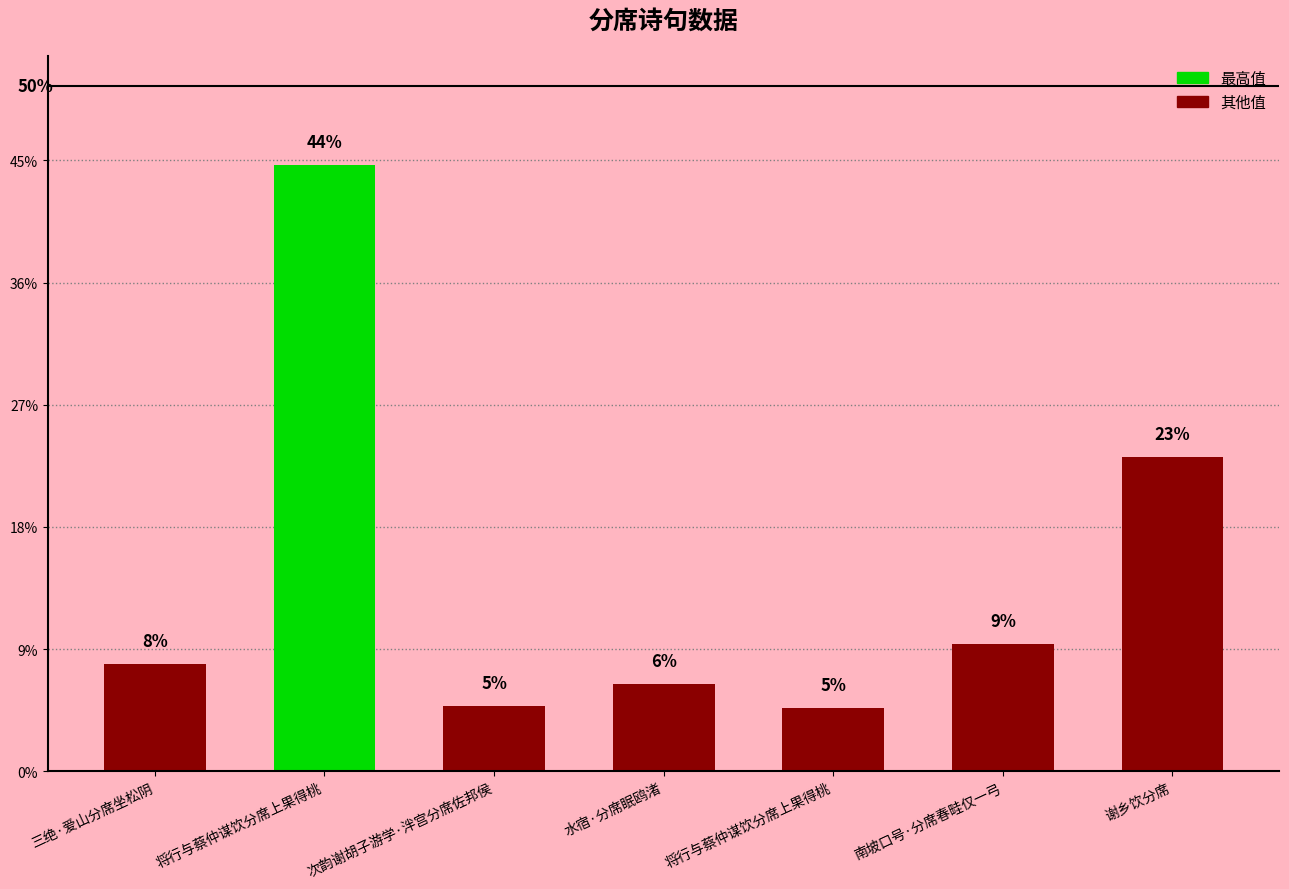

Approximately how many times larger is the value at 南坡口号·分席春畦仅一弓 compared to 水宿·分席眠鸥渚?

1.5